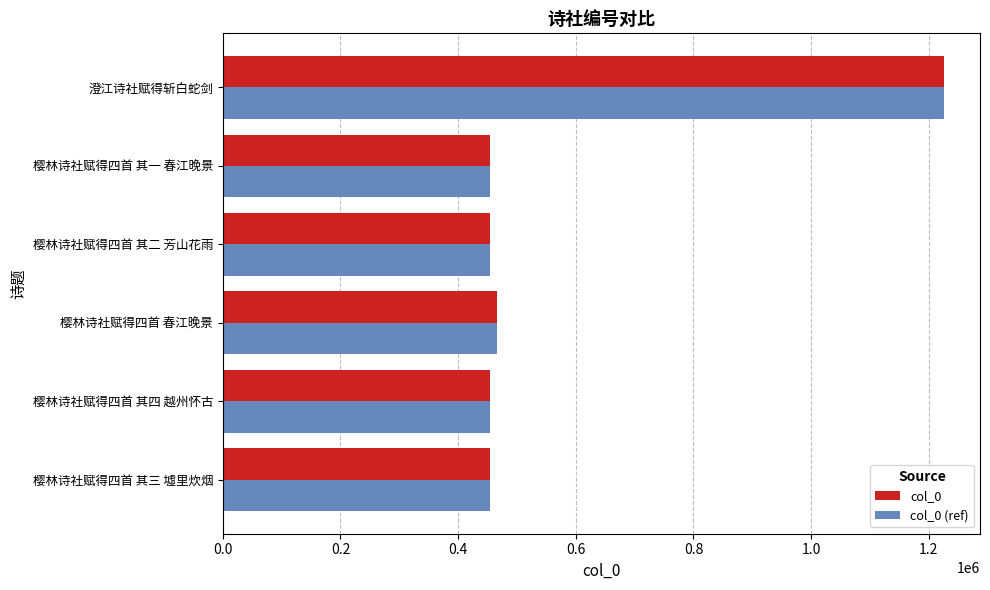

At which category is the sum across all series the highest?

澄江诗社赋得斩白蛇剑